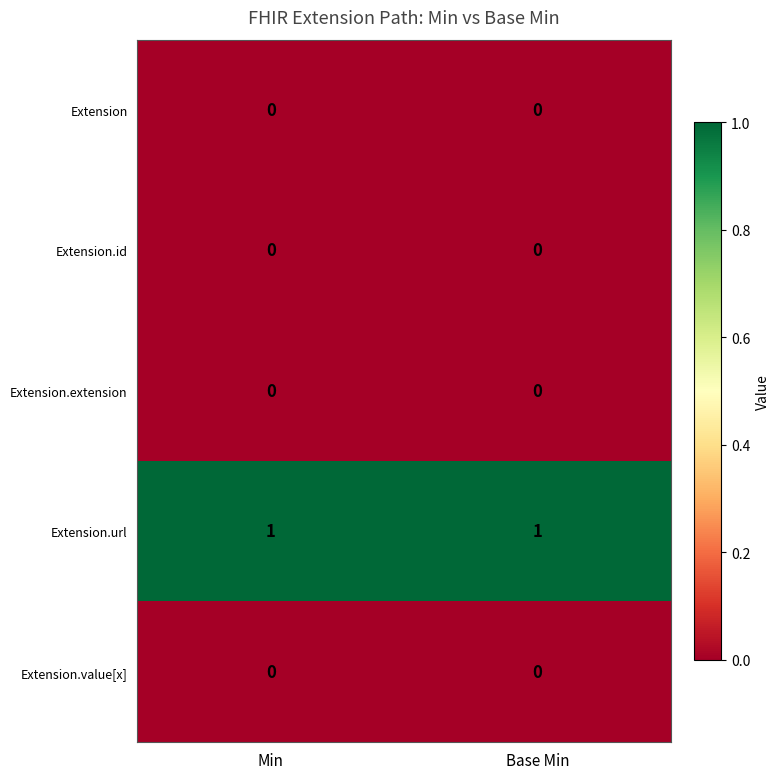

Is the value of Extension.value[x] at Base Min greater than the value of Extension.url at Min?

No